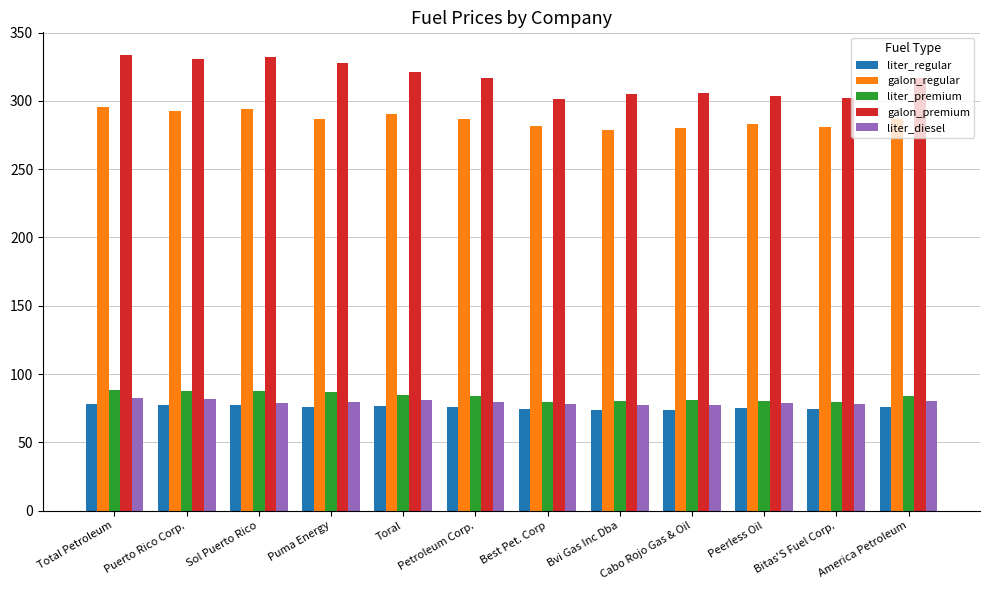

Which series has the widest spread of values?

galon_premium